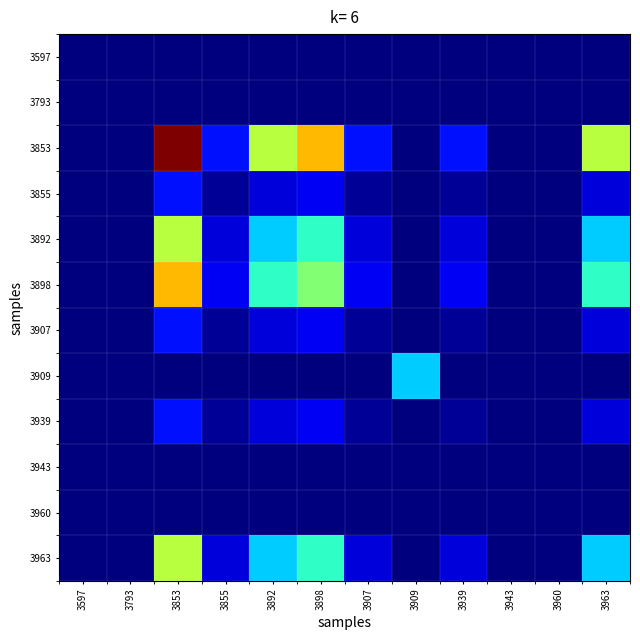

Between 3855 and 3963, which is larger?

3855